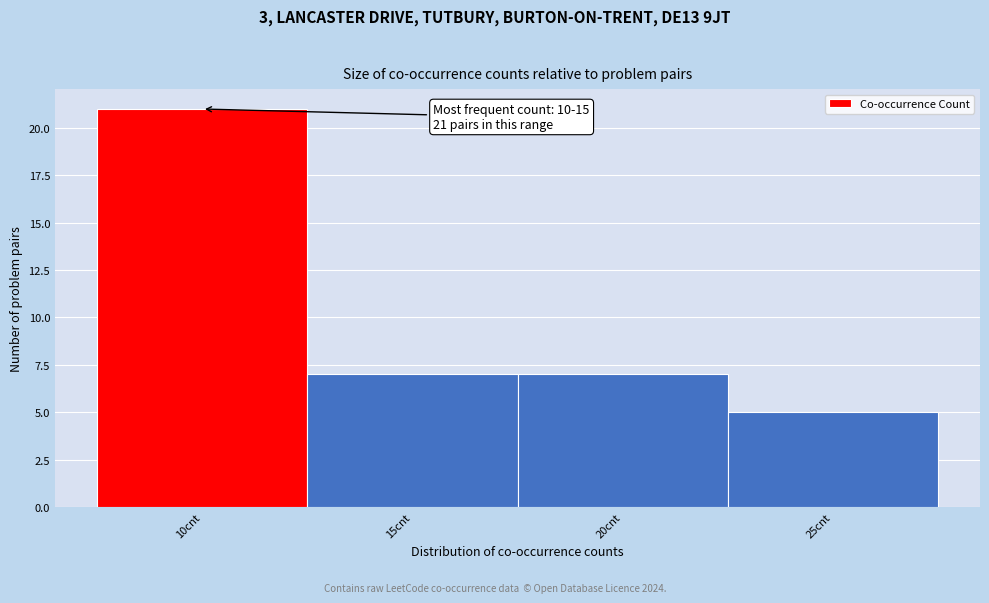

Reading right to left, transcribe all the data shown in this chart.

25cnt=5	20cnt=7	15cnt=7	10cnt=21